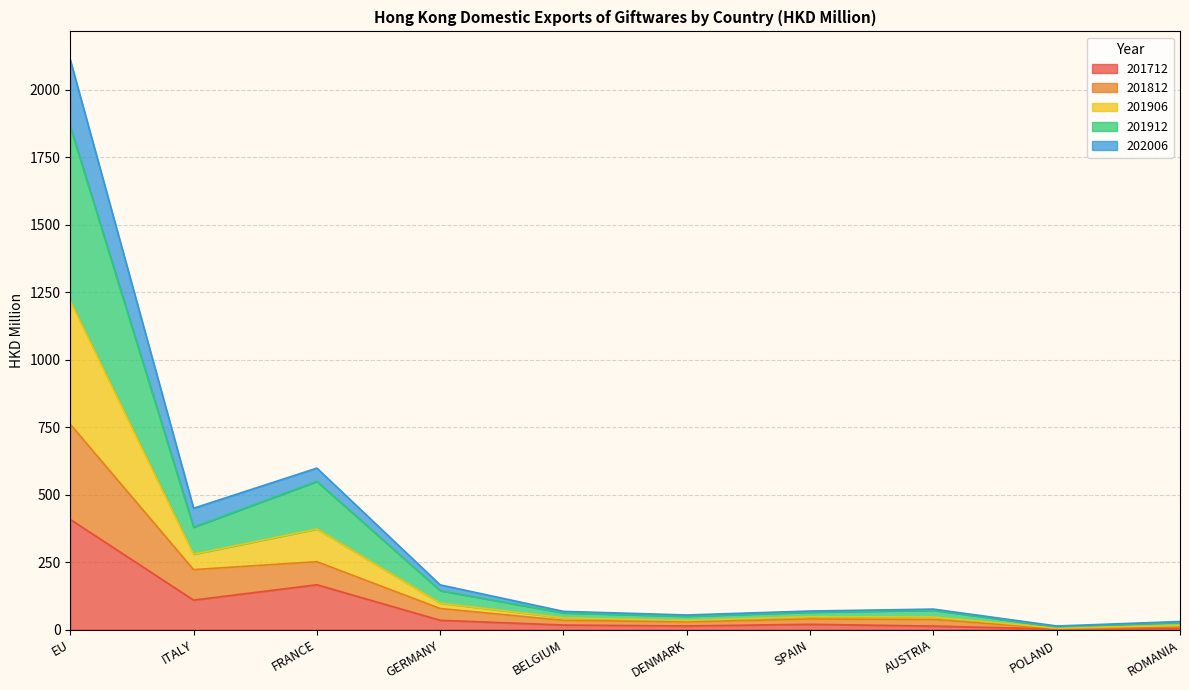

What is the label of the 2nd point from the left?

ITALY